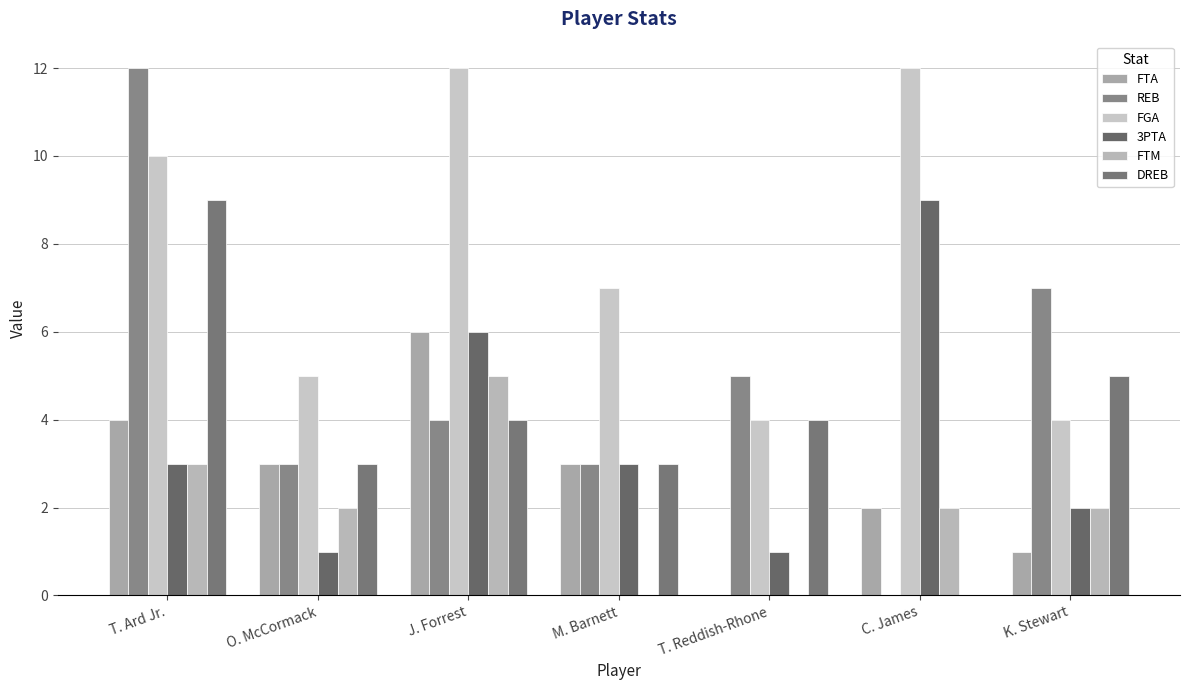

Does the chart contain stacked bars?

No